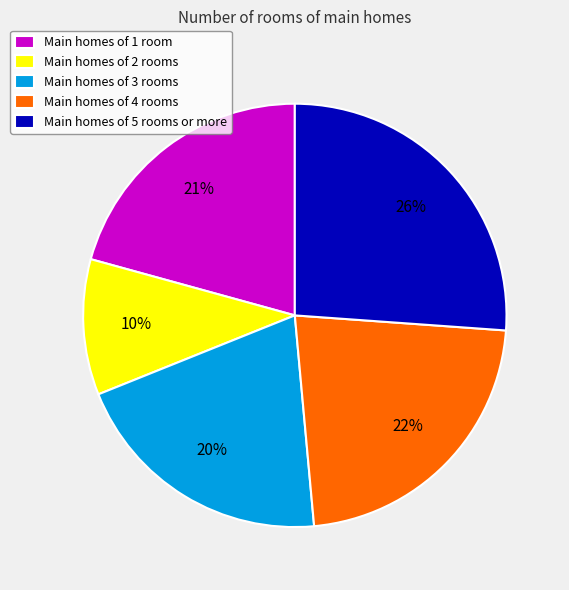

What is the ratio of the value at Main homes of 1 room to the value at Main homes of 5 rooms or more?

0.8